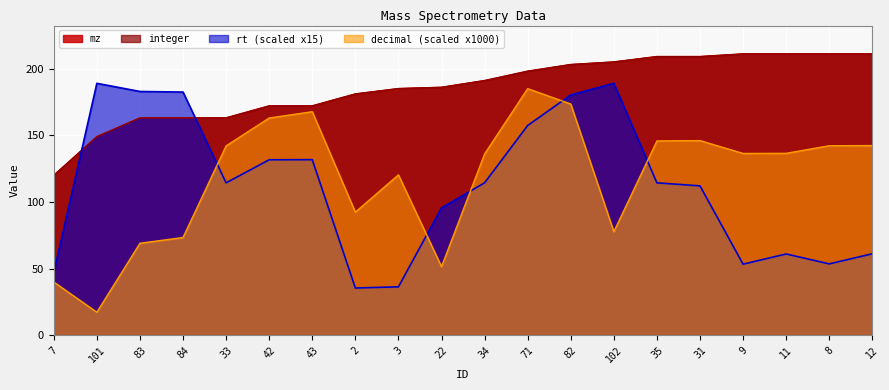

Count the number of categories in the chart.

20